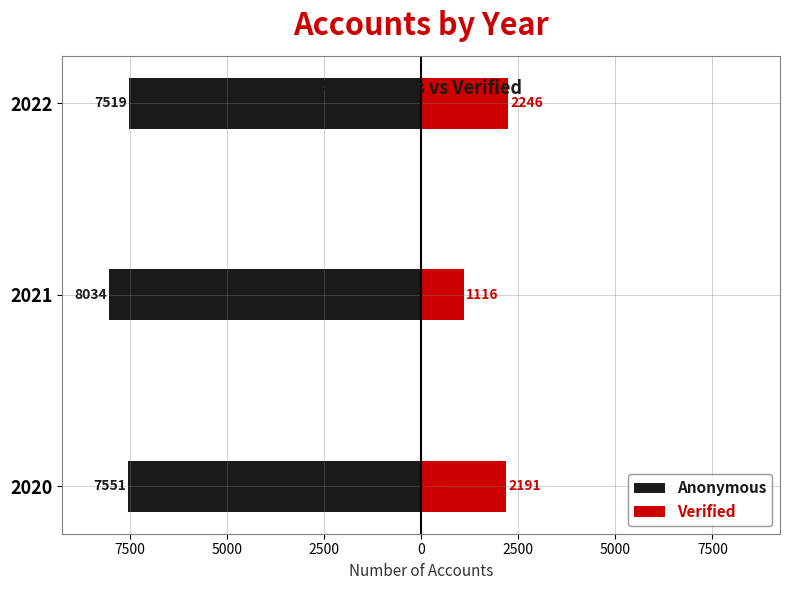

How many bars are there in each group?

2